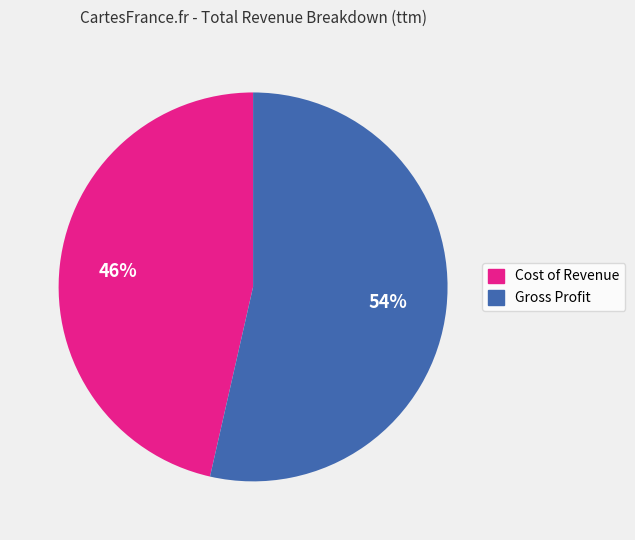

Is there any slice that represents more than half of the pie?

Yes